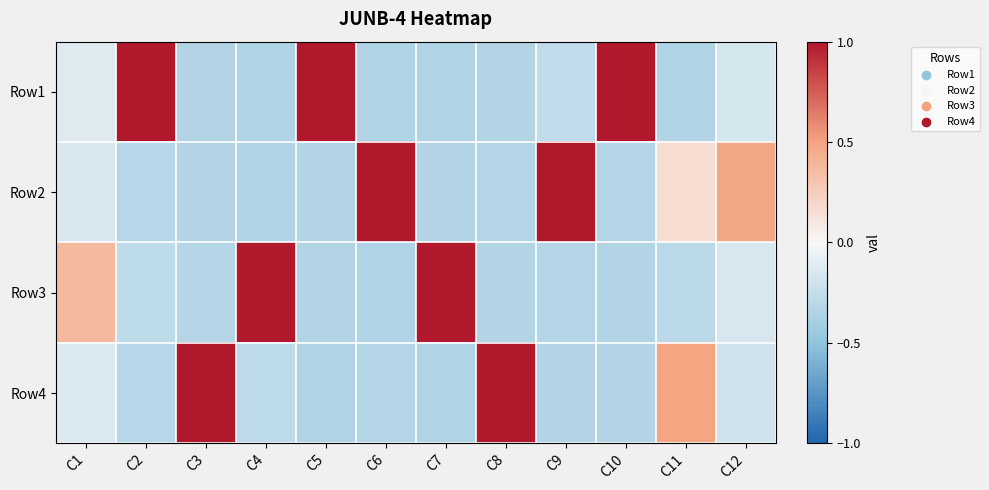

Between C2 and C3, which is larger?

C2